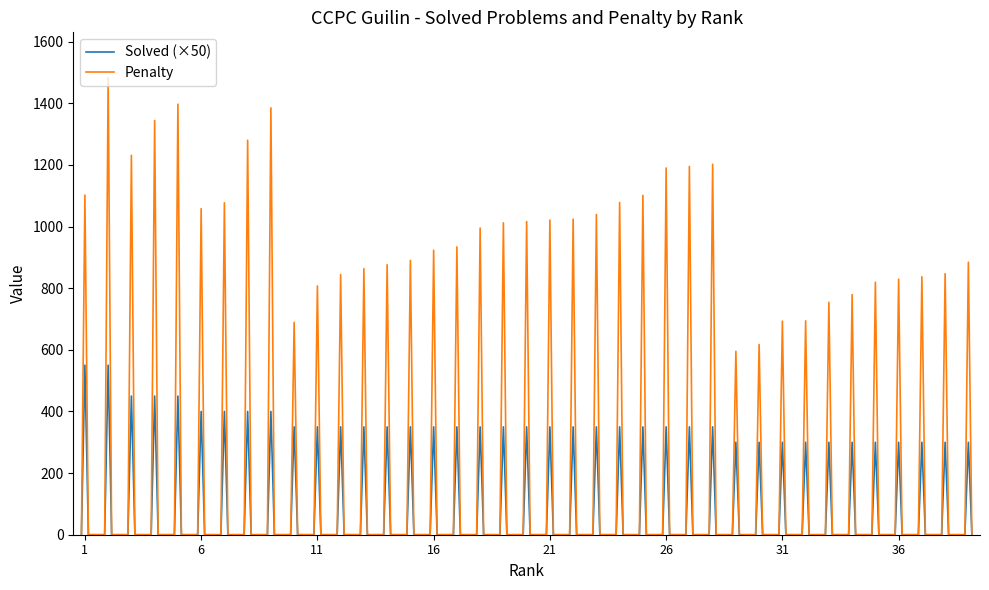

Which series has the largest total across all categories?

Penalty